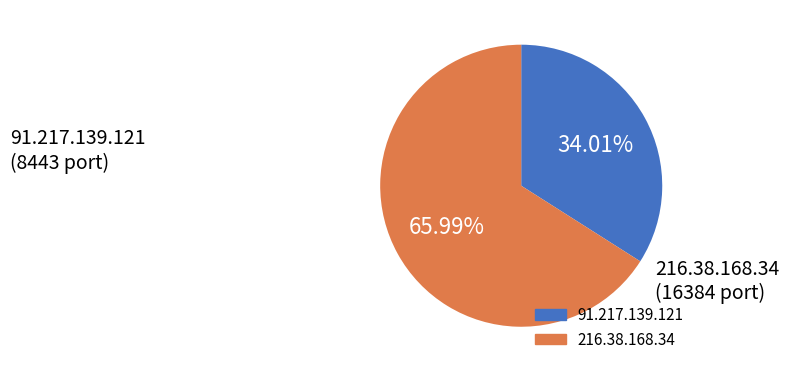

The 91.217.139.121 slice represents 45% of the pie. True or false?

False